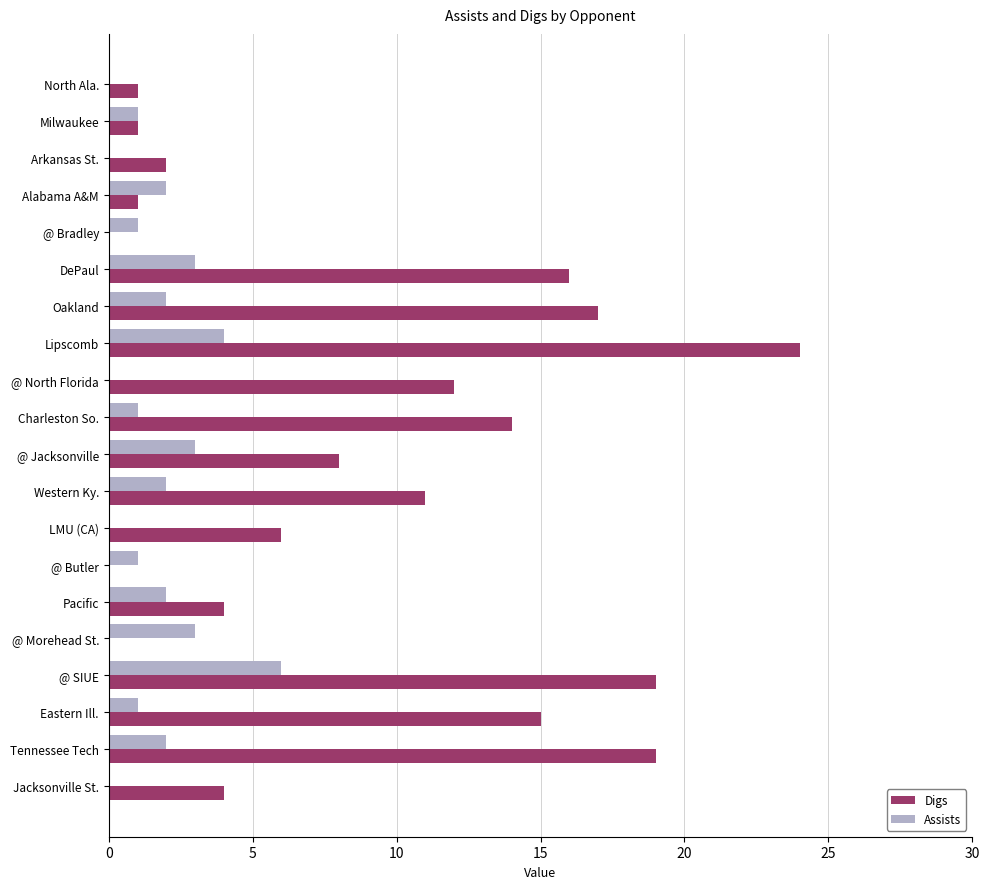

What are all the series names shown in the legend?

Digs, Assists